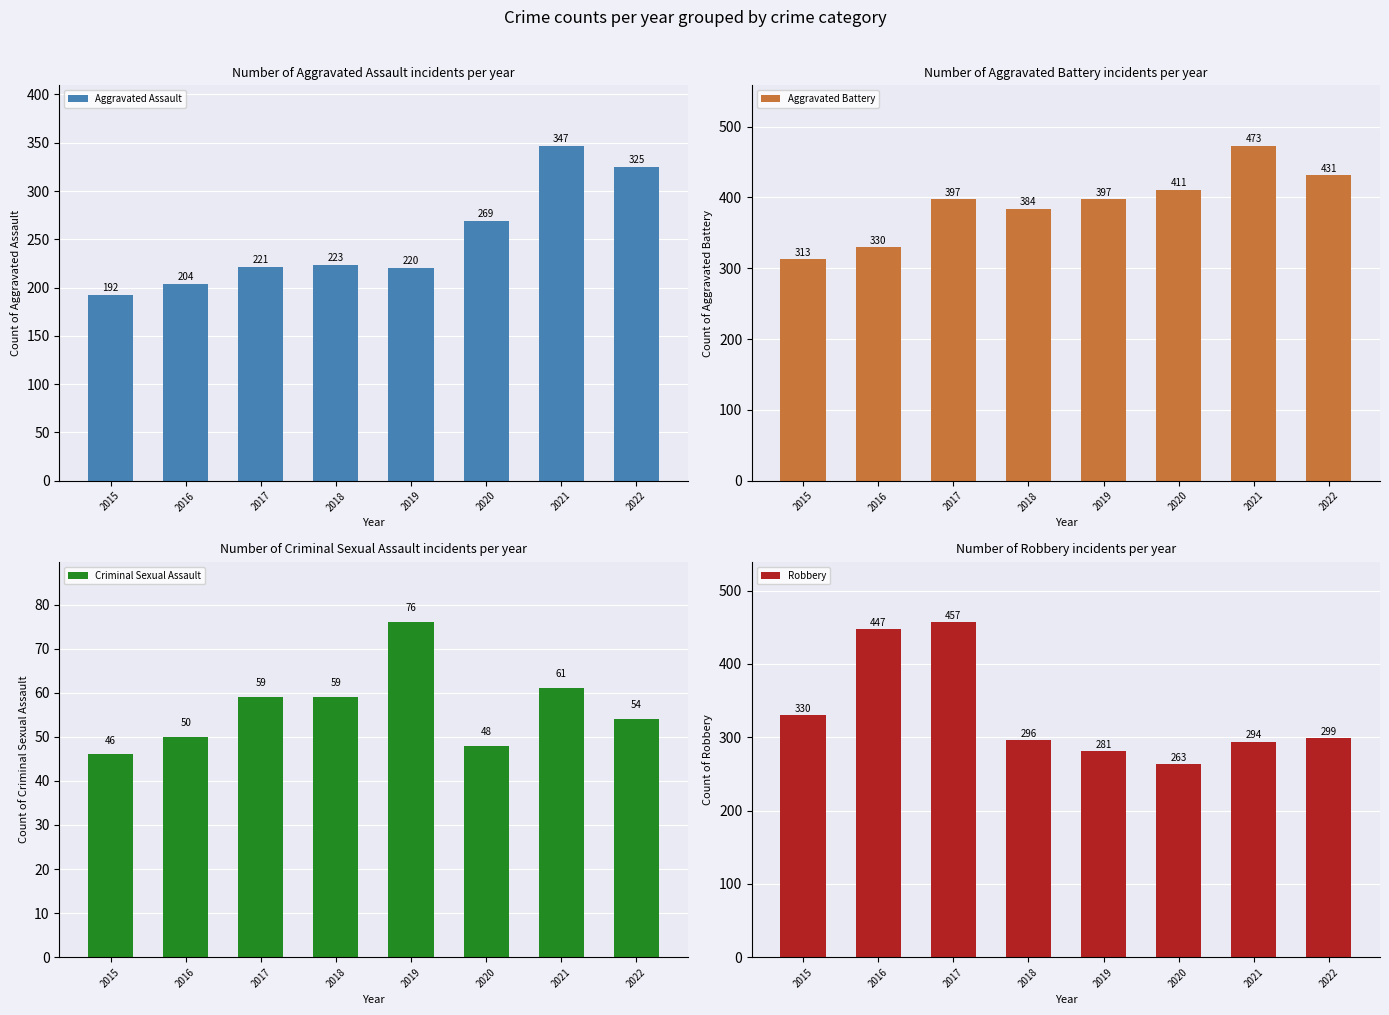

List the series in order of their overall mean, highest first.

Aggravated Battery, Robbery, Aggravated Assault, Criminal Sexual Assault